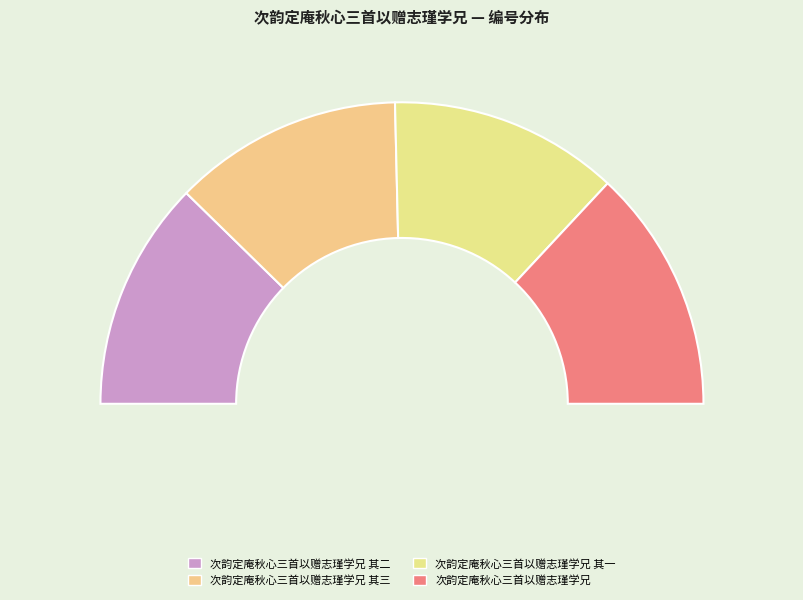

Combined, what portion of the pie is 次韵定庵秋心三首以赠志瑾学兄 其一 and 次韵定庵秋心三首以赠志瑾学兄 其二?

49.3%